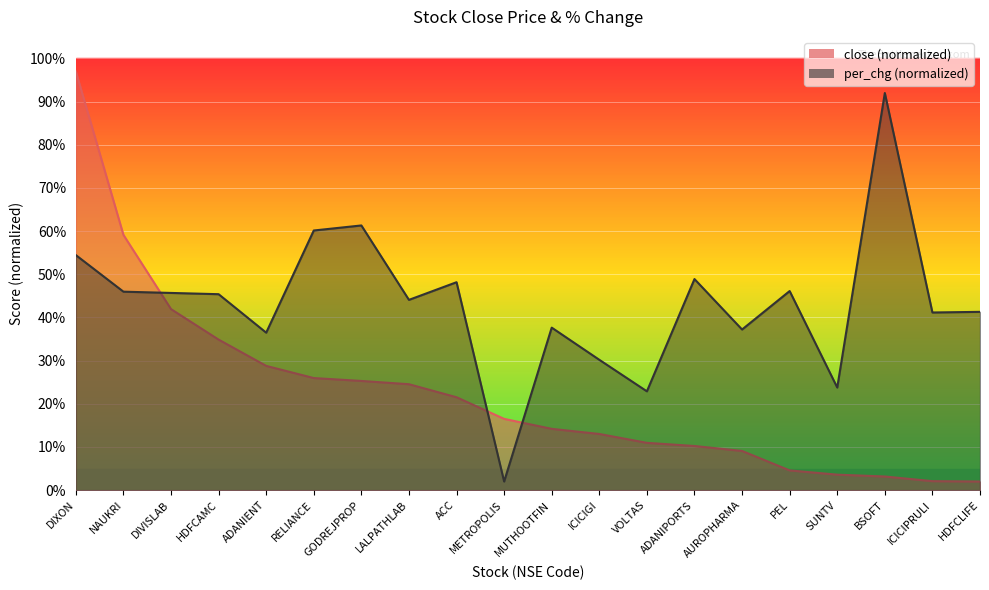

Reading left to right, extract all data points from this chart.

close: DIXON=97.0	NAUKRI=59.1	DIVISLAB=41.9	HDFCAMC=34.9	ADANIENT=28.8	RELIANCE=26.0	GODREJPROP=25.3	LALPATHLAB=24.5	ACC=21.5	METROPOLIS=16.5	MUTHOOTFIN=14.2	ICICIGI=13.0	VOLTAS=11.0	ADANIPORTS=10.2	AUROPHARMA=9.1	PEL=4.6	SUNTV=3.6	BSOFT=3.2	ICICIPRULI=2.1	HDFCLIFE=2.0
per_chg: DIXON=54.5	NAUKRI=46.0	DIVISLAB=45.7	HDFCAMC=45.4	ADANIENT=36.5	RELIANCE=60.1	GODREJPROP=61.3	LALPATHLAB=44.1	ACC=48.2	METROPOLIS=2.0	MUTHOOTFIN=37.6	ICICIGI=30.2	VOLTAS=22.9	ADANIPORTS=48.9	AUROPHARMA=37.2	PEL=46.1	SUNTV=23.8	BSOFT=92.0	ICICIPRULI=41.2	HDFCLIFE=41.3